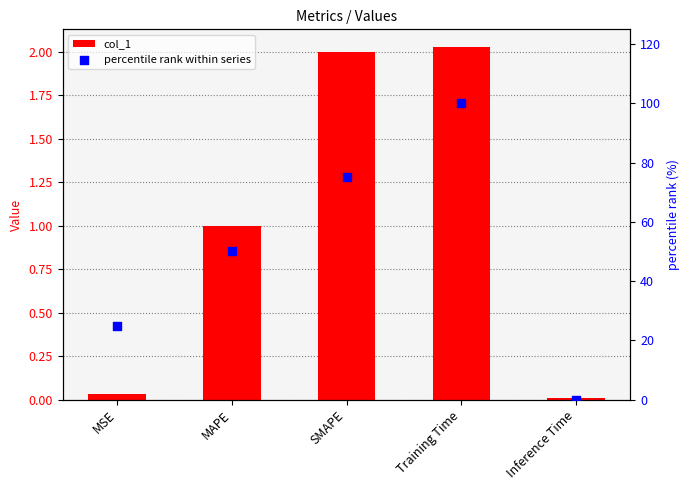

Which series reaches the minimum Y coordinate?

percentile rank within series